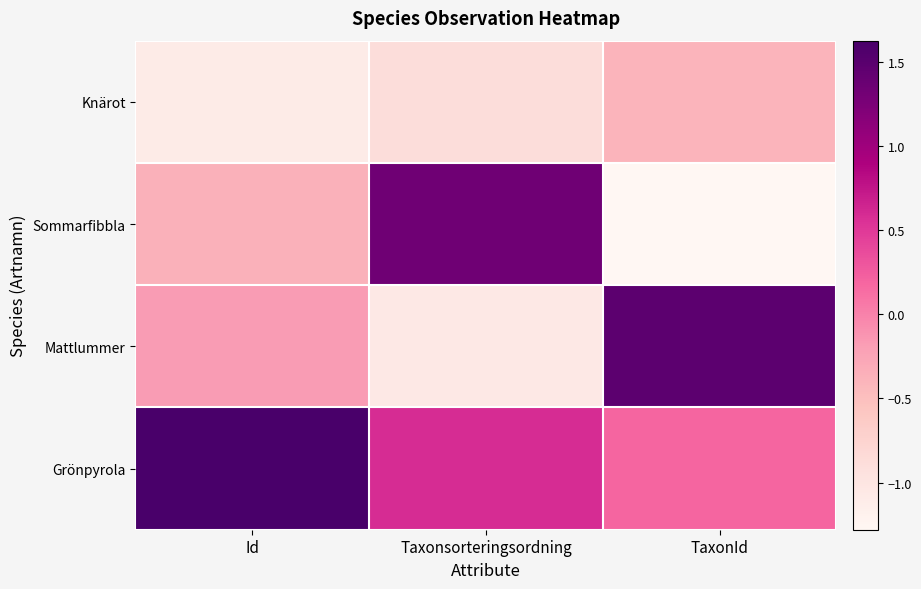

What is the difference between the highest and lowest values at TaxonId?

2.8